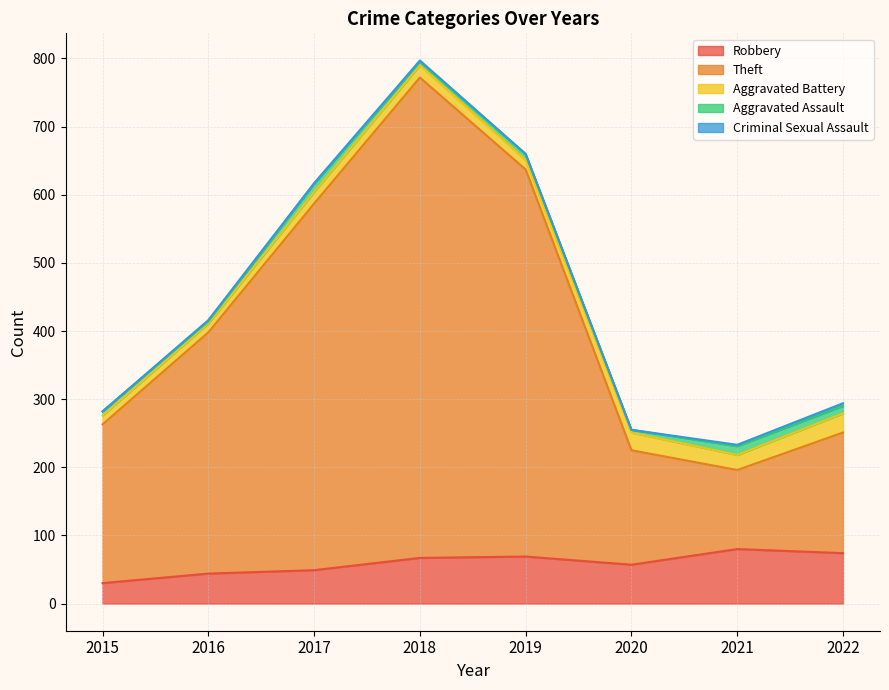

Where is Aggravated Battery nearest to the value 20?

2018